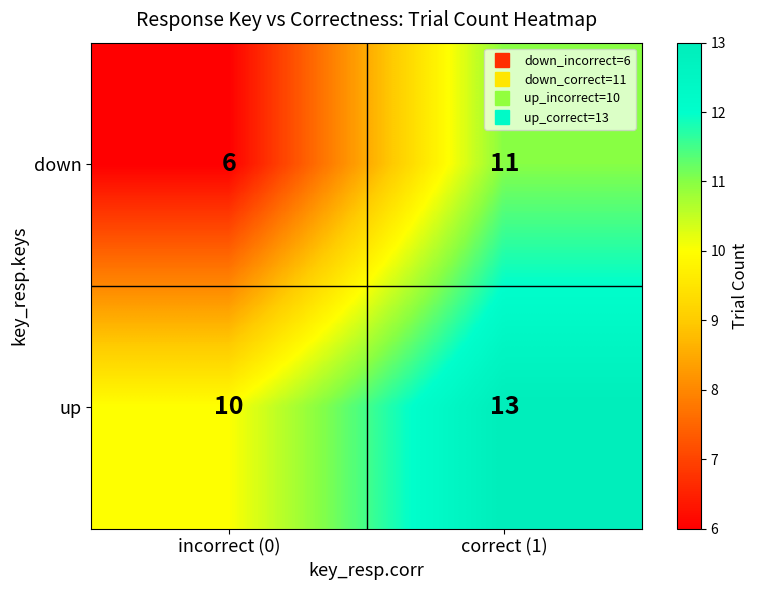

Rank the series by their average value, from lowest to highest.

down, up